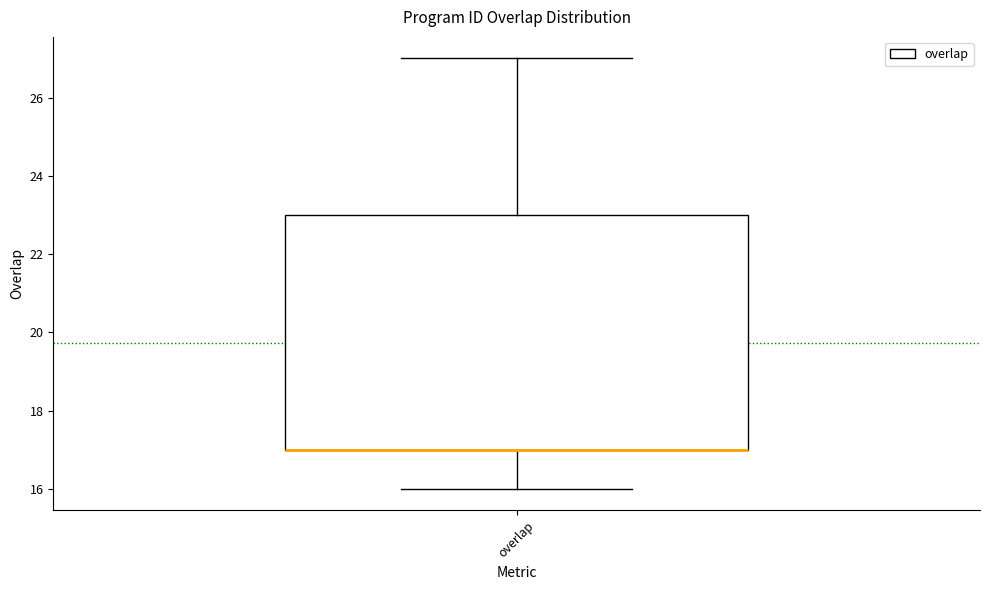

Where is the upper edge of the box for overlap on the y-axis? The values are not printed on the chart, so give them approximately, as read against the axis.

23